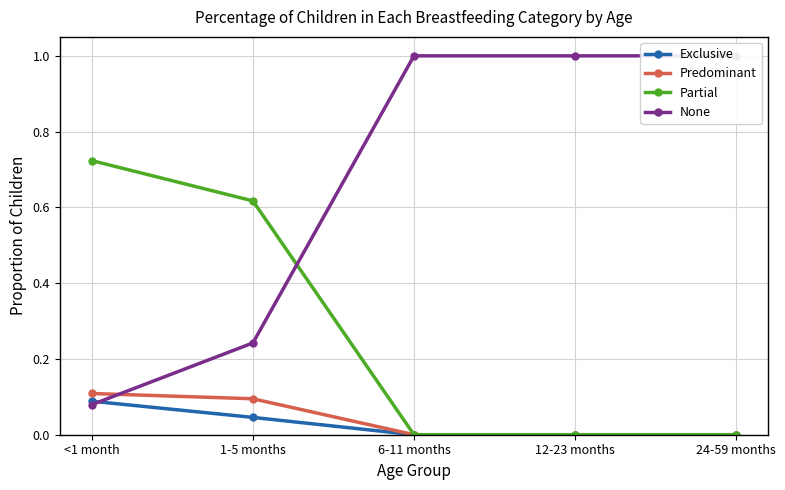

What is the label of the 4th point from the right?

1-5 months